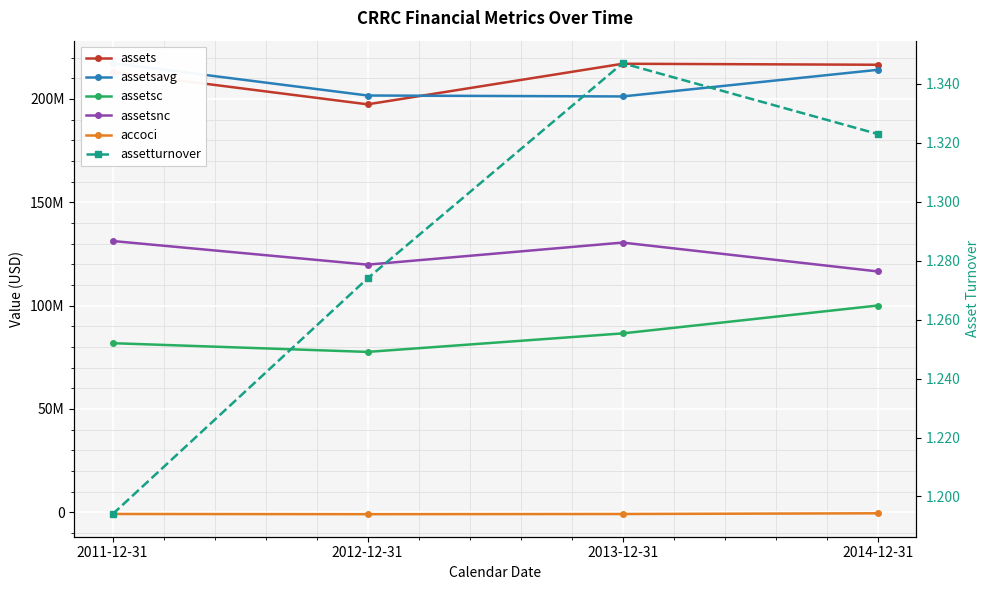

Is this an area chart (filled region under the line)?

No